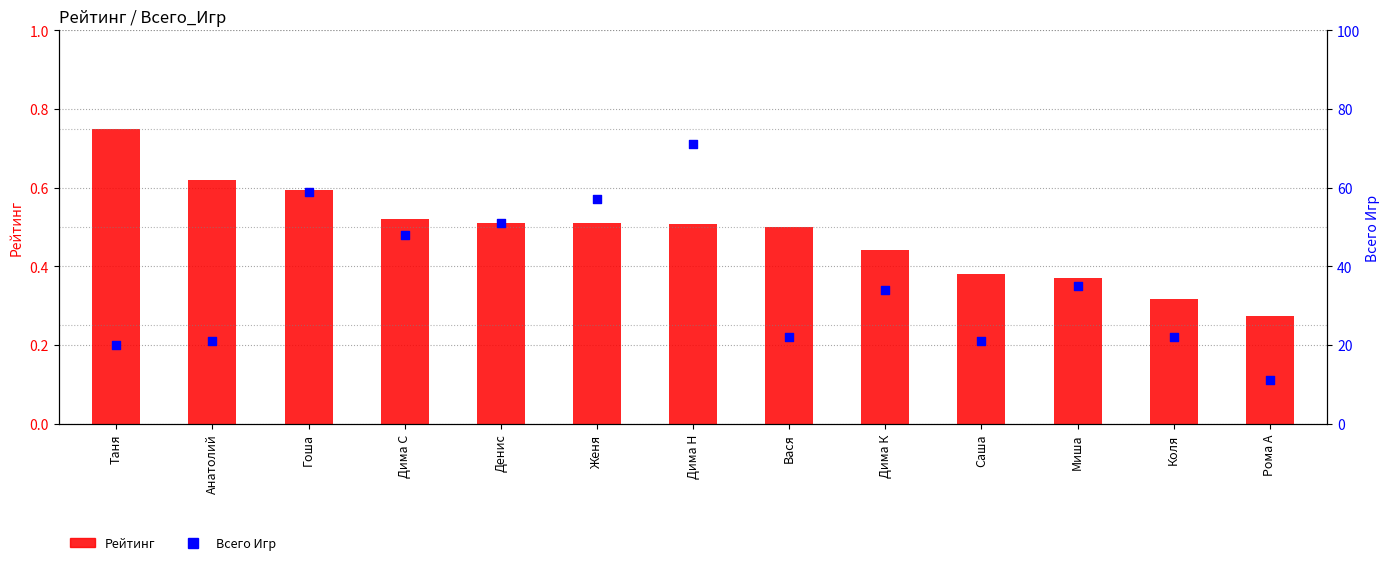

At which category is the sum across all series the highest?

Дима Н